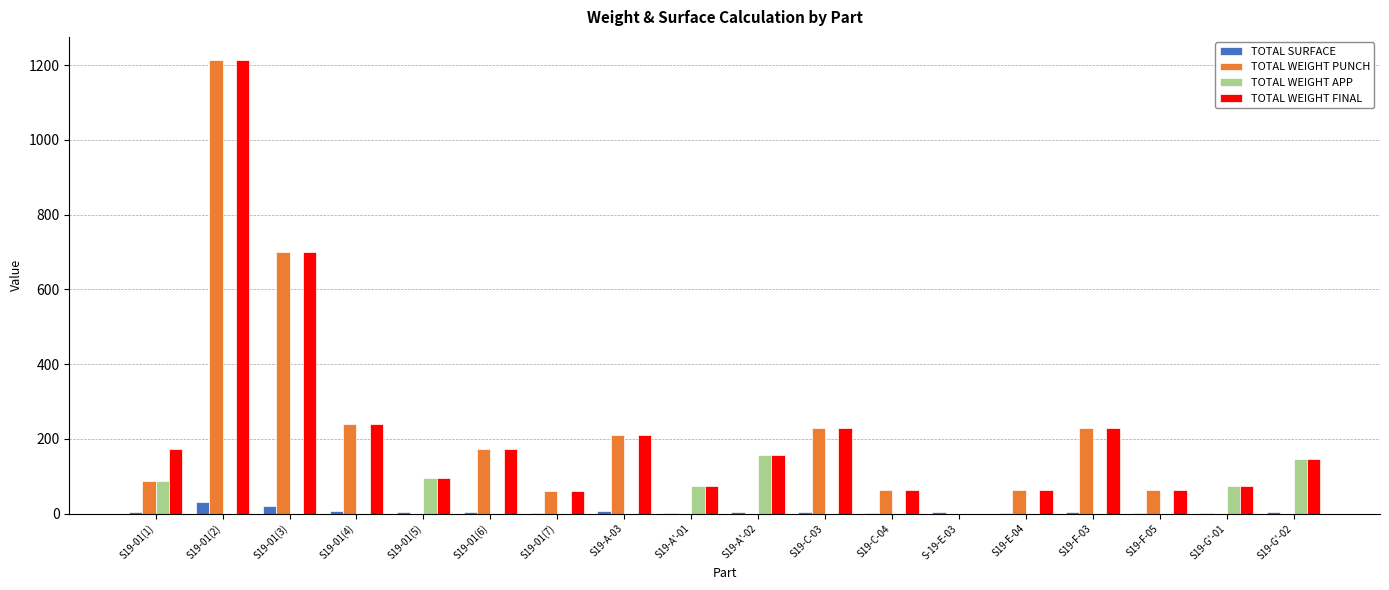

What is the highest value of the TOTAL SURFACE series?

30.8